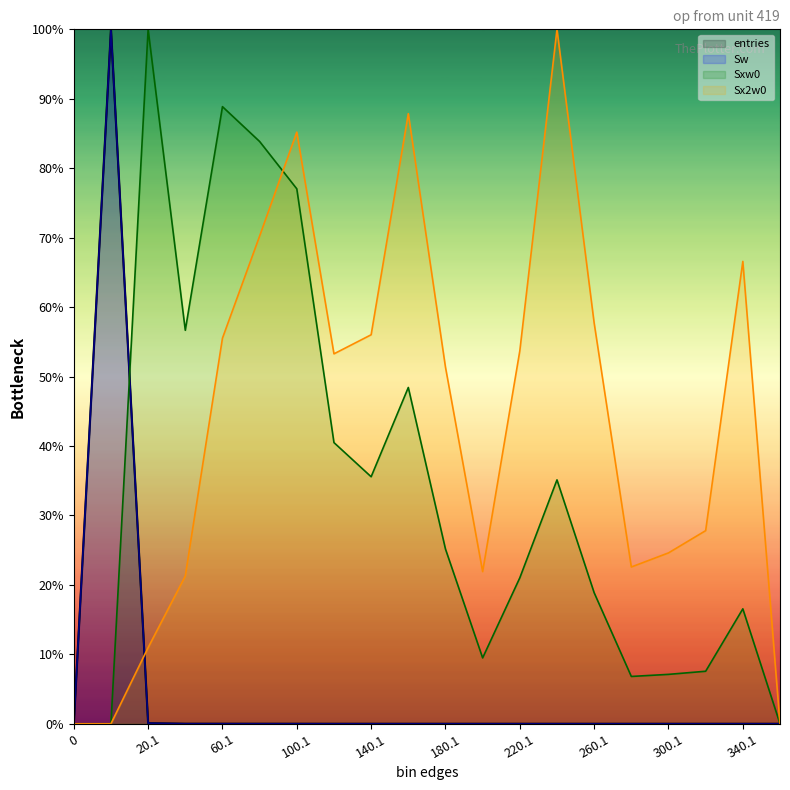

The value of Sxw0 at 80.1 is 119.6. True or false?

False